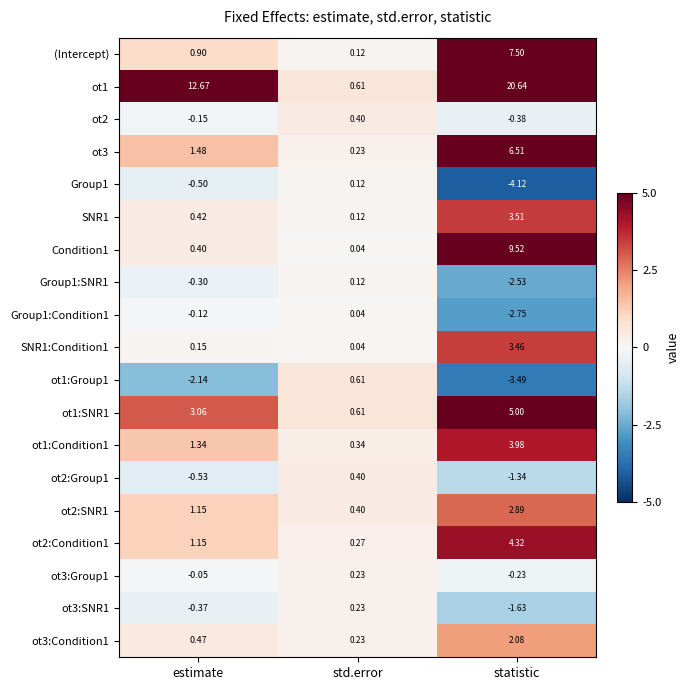

Where is ot2:SNR1 nearest to the value 1?

estimate